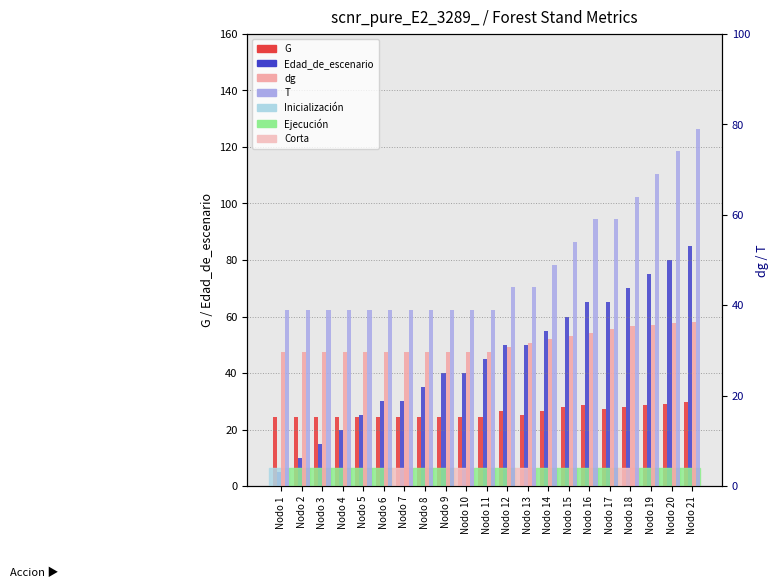

The value of T at Nodo 7 is 39.0. True or false?

True